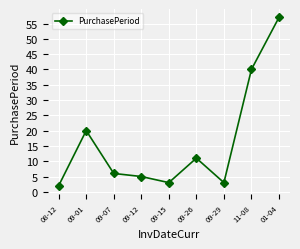

True or false: the data shows 1 at 09-15.

False